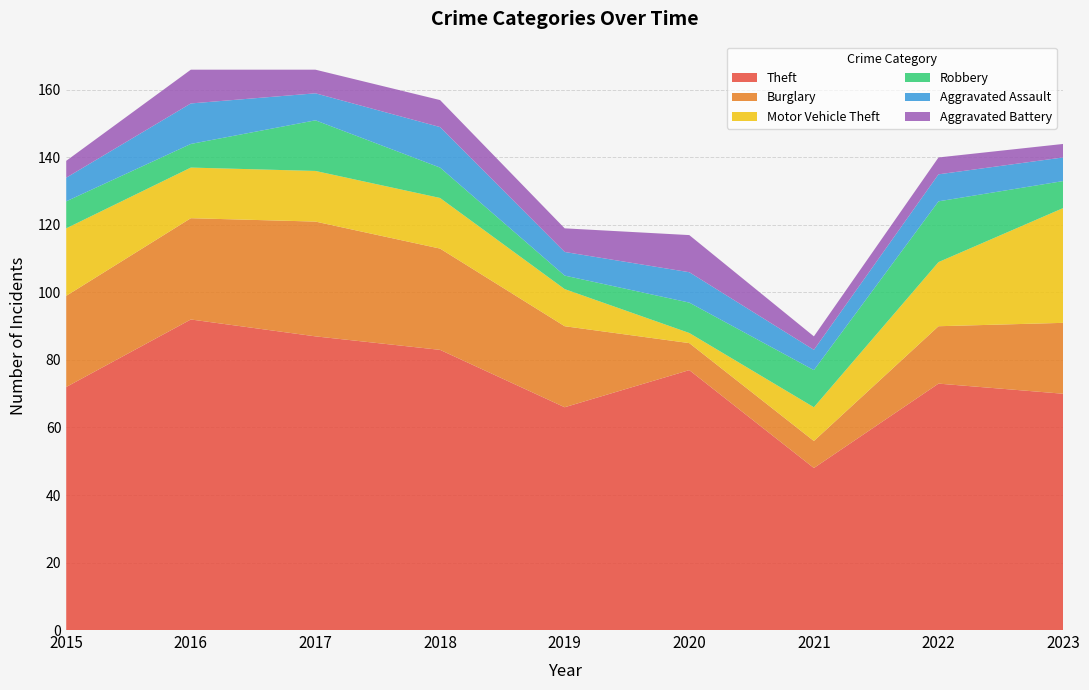

Reading right to left, list all the values displayed in this chart.

Theft: 70	73	48	77	66	83	87	92	72
Burglary: 21	17	8	8	24	30	34	30	27
Motor Vehicle Theft: 34	19	10	3	11	15	15	15	20
Robbery: 8	18	11	9	4	9	15	7	8
Aggravated Assault: 7	8	6	9	7	12	8	12	7
Aggravated Battery: 4	5	4	11	7	8	7	10	5